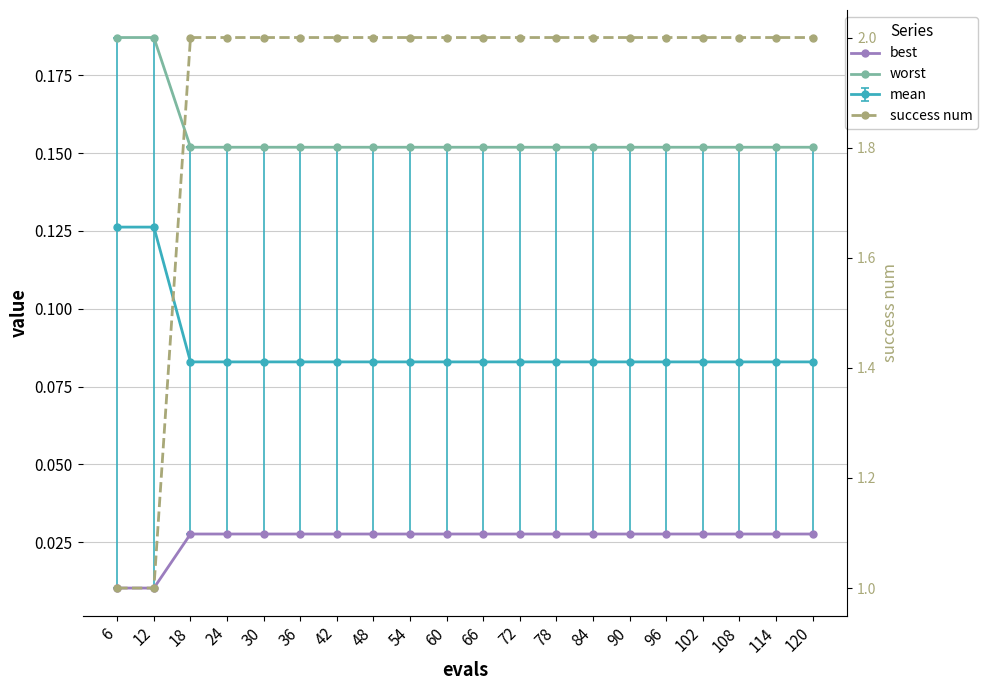

Reading right to left, extract all data points from this chart.

best: 120=0.0	114=0.0	108=0.0	102=0.0	96=0.0	90=0.0	84=0.0	78=0.0	72=0.0	66=0.0	60=0.0	54=0.0	48=0.0	42=0.0	36=0.0	30=0.0	24=0.0	18=0.0	12=0.0	6=0.0
worst: 120=0.2	114=0.2	108=0.2	102=0.2	96=0.2	90=0.2	84=0.2	78=0.2	72=0.2	66=0.2	60=0.2	54=0.2	48=0.2	42=0.2	36=0.2	30=0.2	24=0.2	18=0.2	12=0.2	6=0.2
success num: 120=2.0	114=2.0	108=2.0	102=2.0	96=2.0	90=2.0	84=2.0	78=2.0	72=2.0	66=2.0	60=2.0	54=2.0	48=2.0	42=2.0	36=2.0	30=2.0	24=2.0	18=2.0	12=1.0	6=1.0